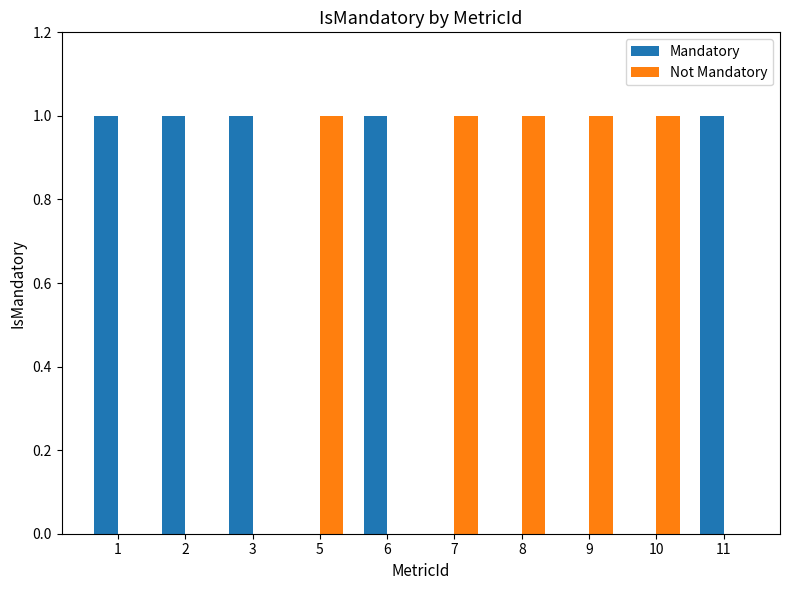

What is the sum of all Mandatory values?

5